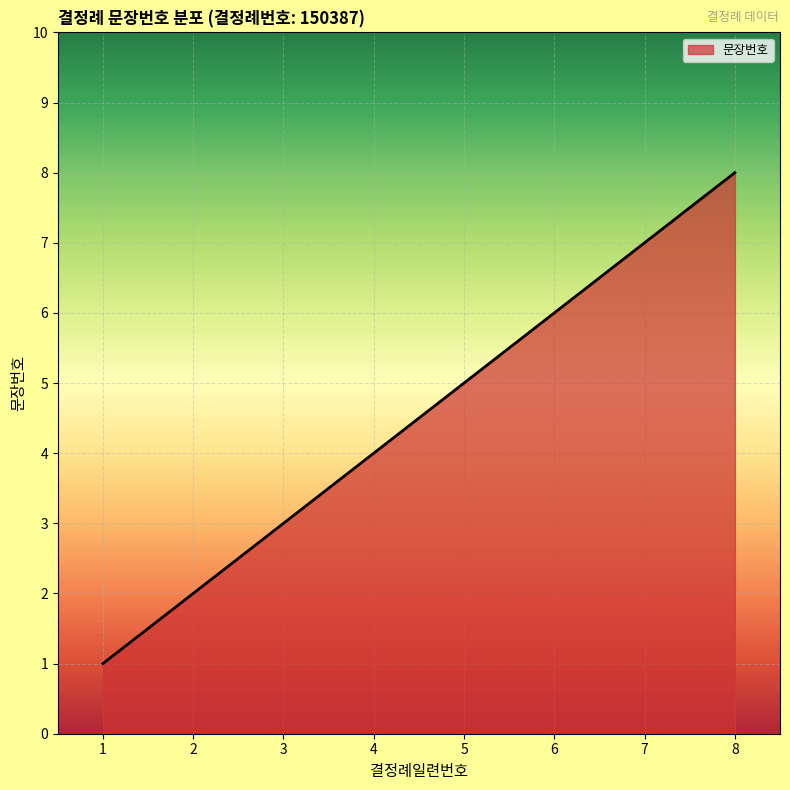

What value does the data have at 6?

6